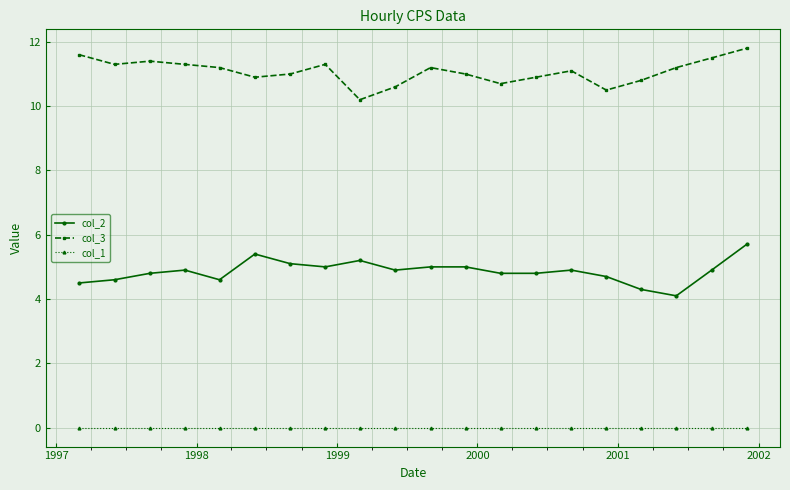

Does the chart have visible grid lines?

Yes